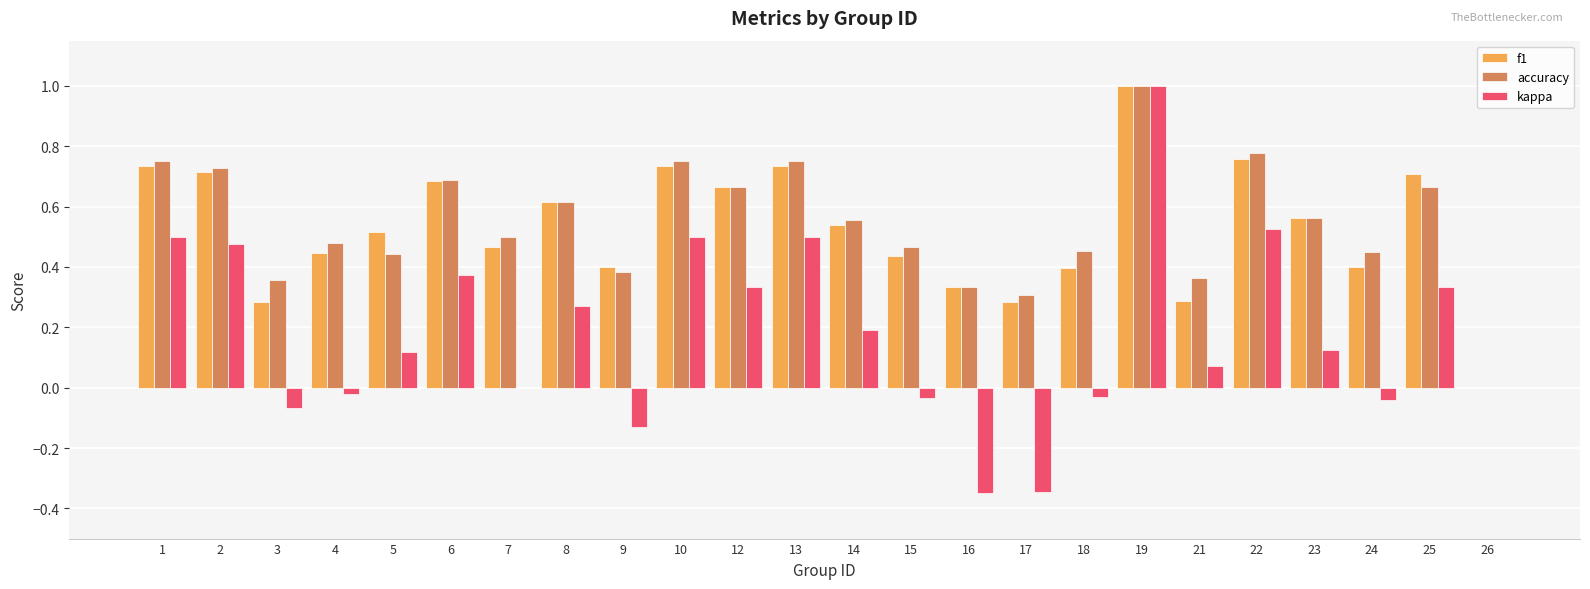

Are the bars horizontal?

No